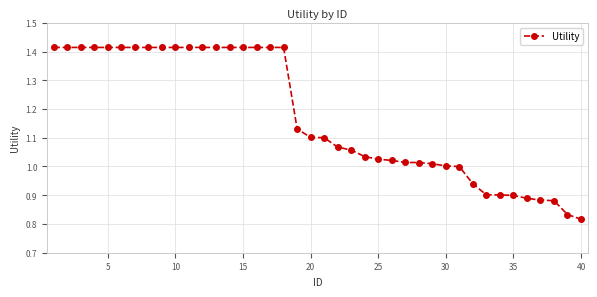

What is the difference between the second highest and second lowest values?

0.6